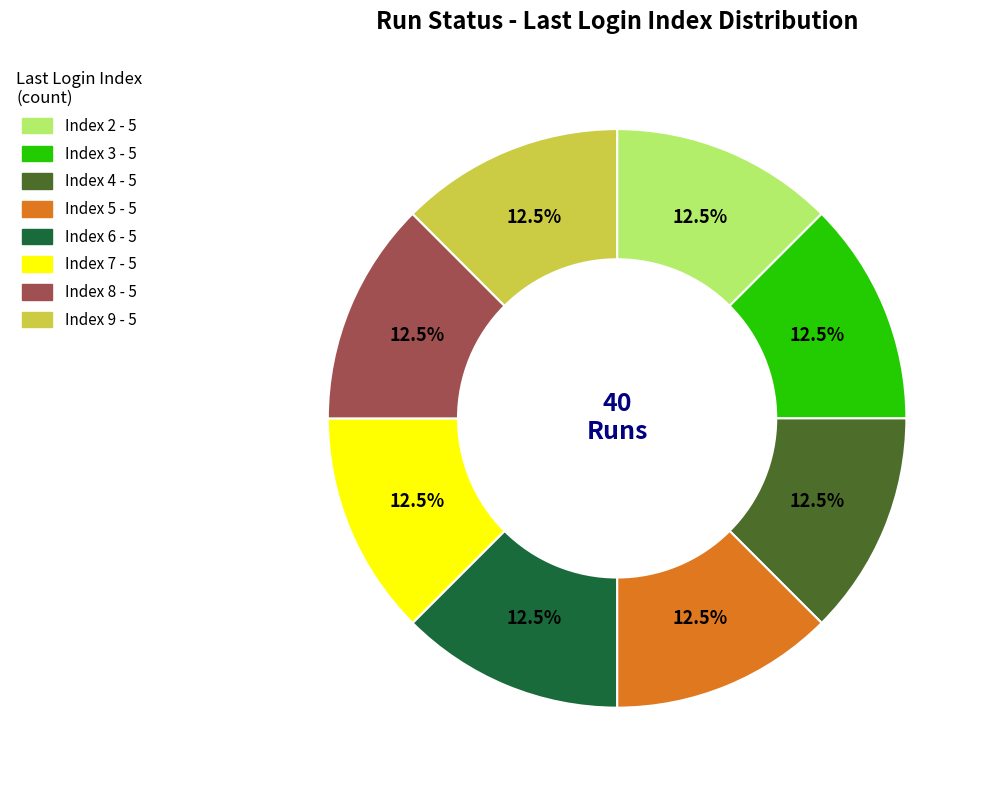

Does any single category account for the majority?

No